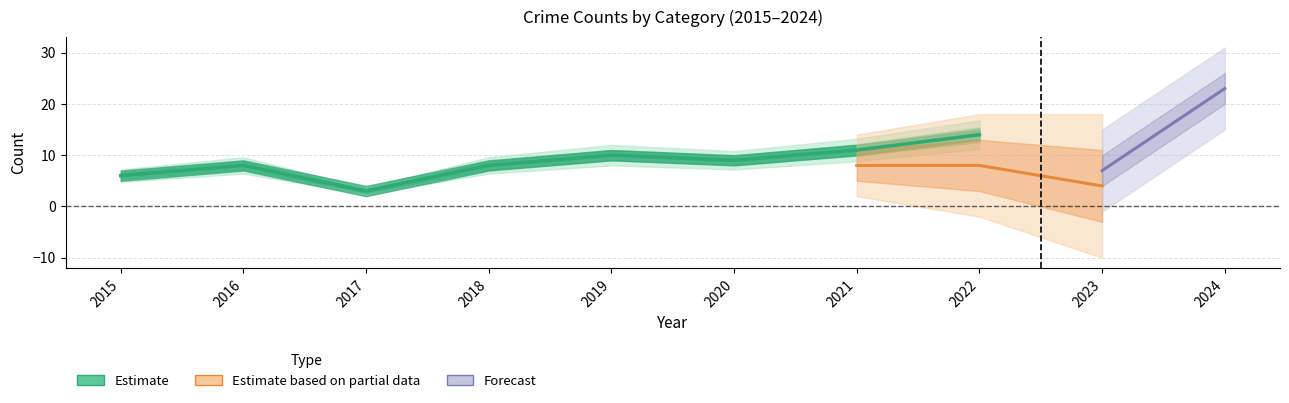

The value of Total at 2022 is 25. True or false?

False